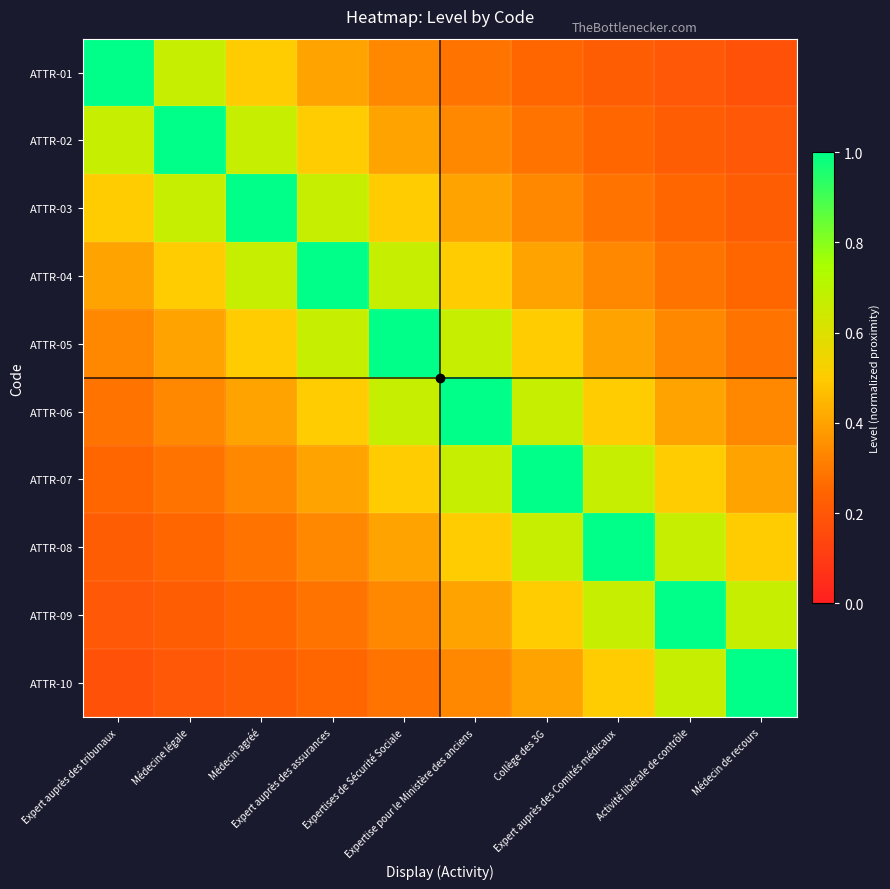

What is the greatest value displayed?

1.0